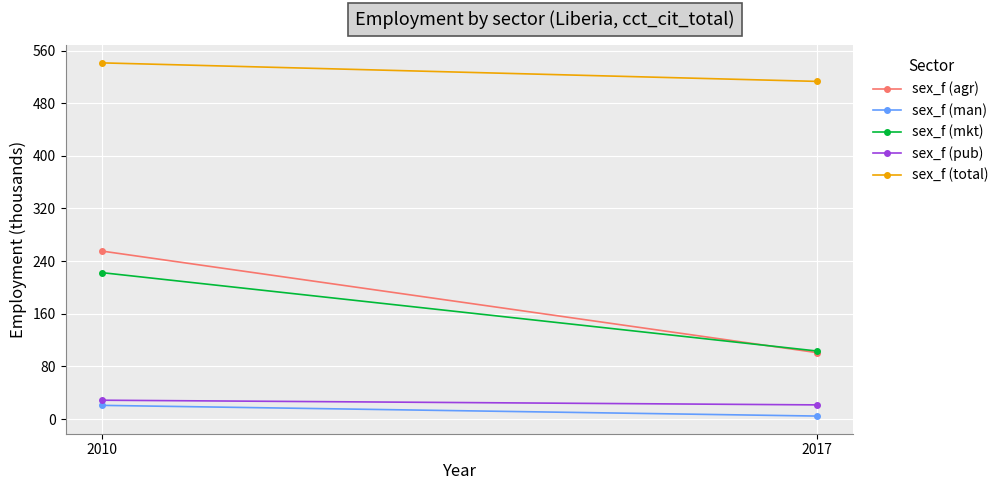

Where does the sex_f (agr) series first go above 255?

2010